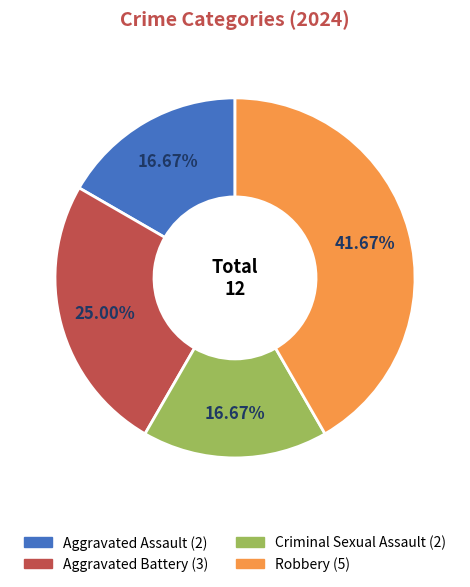

Which slice is the largest?

Robbery